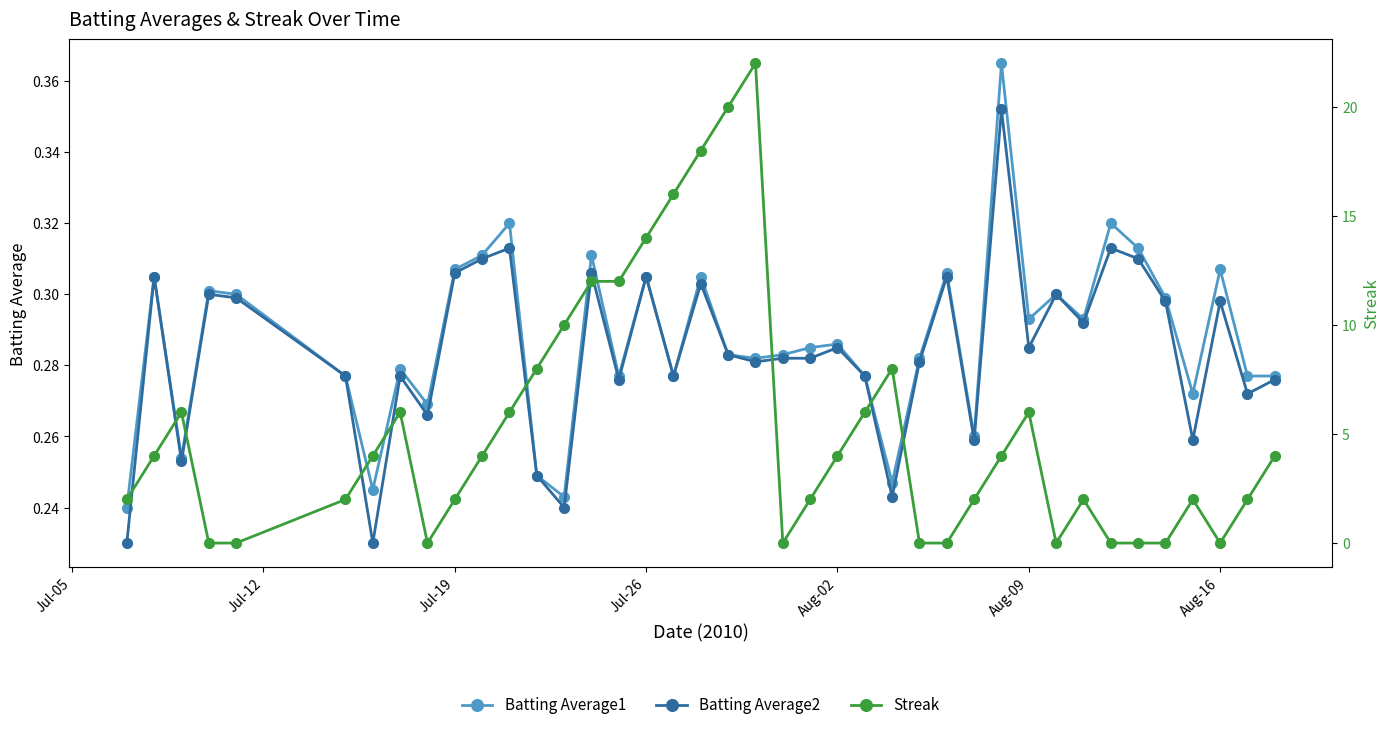

How many Batting Average2 values are between 0 and 1?

40